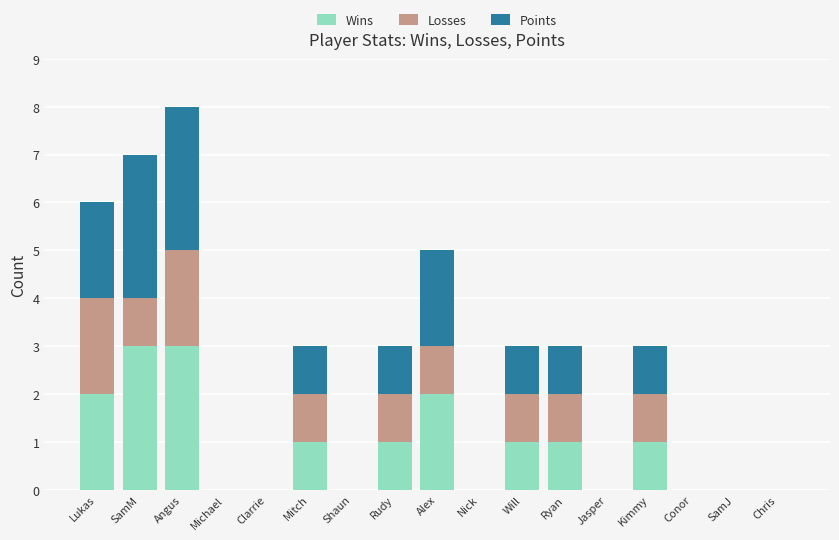

What is the total value across all series at Alex?

5